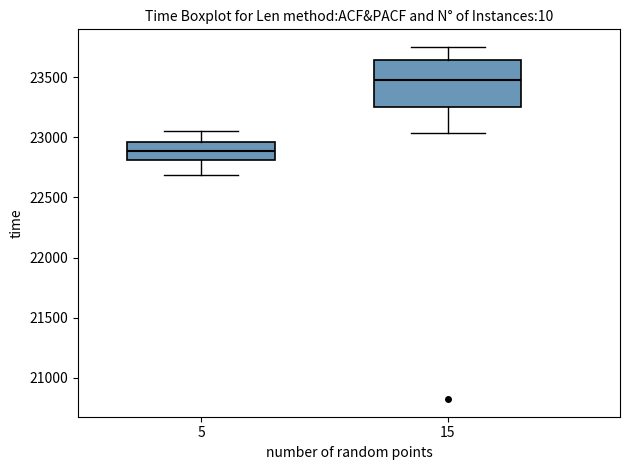

Reading left to right, read every box against the y-axis: the position of its median line, the range the box covers, and the ends of its whiskers. The values are not printed on the chart, so give them approximately, as read against the axis.

5: median 22900, box 22800 to 22950, whiskers 22700 to 23050
15: median 23500, box 23250 to 23650, whiskers 23050 to 23750